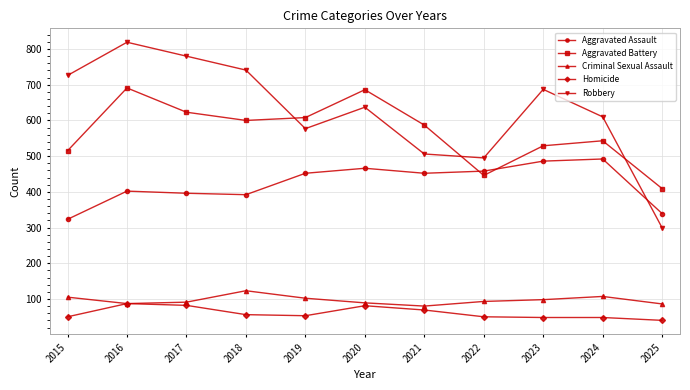

Is the value of Aggravated Assault at 2019 greater than the value of Homicide at 2015?

Yes